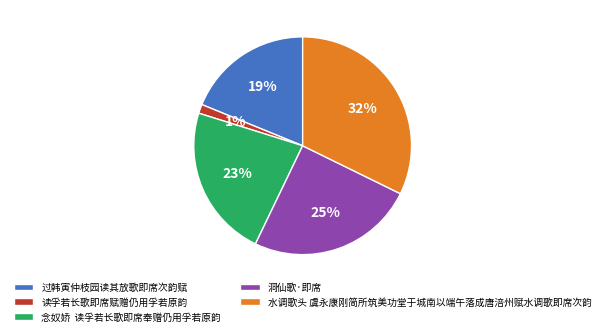

Which slice is the largest?

水调歌头 虞永康刚简所筑美功堂于城南以端午落成唐涪州赋水调歌即席次韵